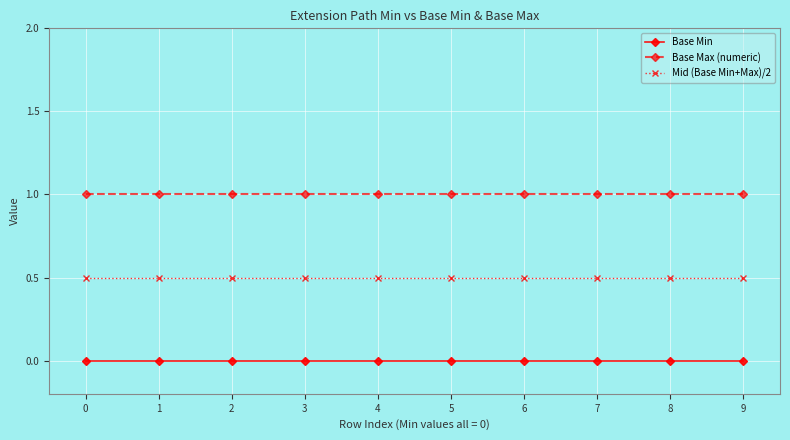

True or false: Base Min and Mid (Base Min+Max)/2 intersect in this chart.

False